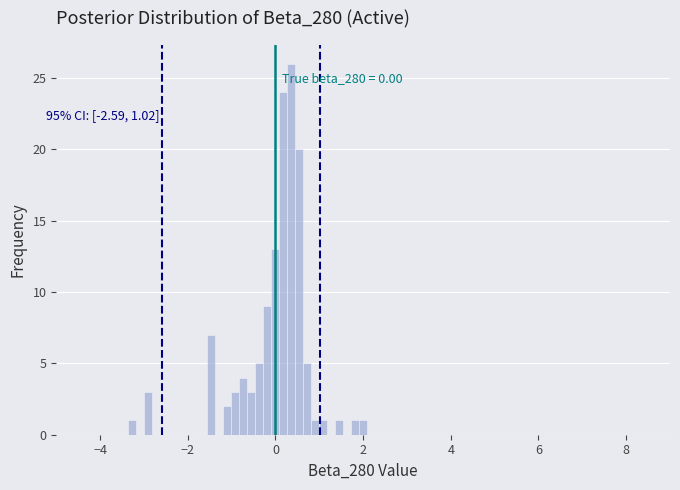

Read against the x-axis, roughly where is the centre of the tallest bar?

0.4